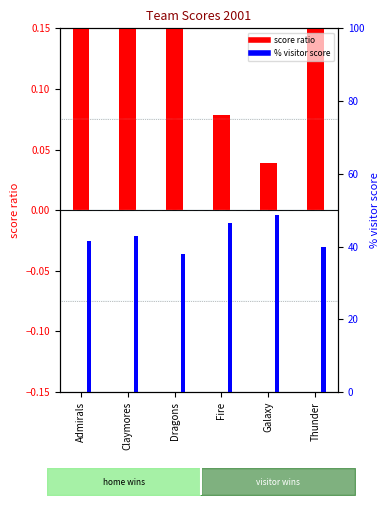

What position from the right is Fire?

3